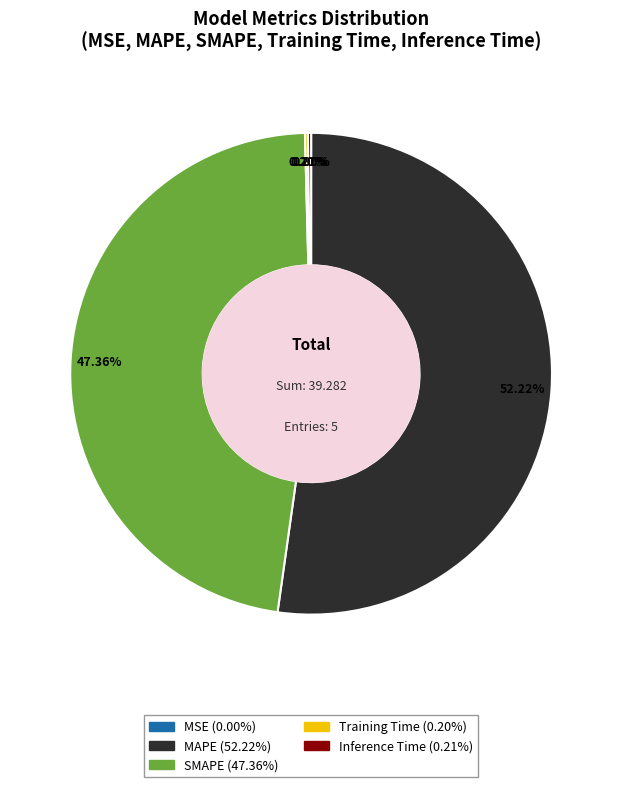

Which slice is the largest?

MAPE